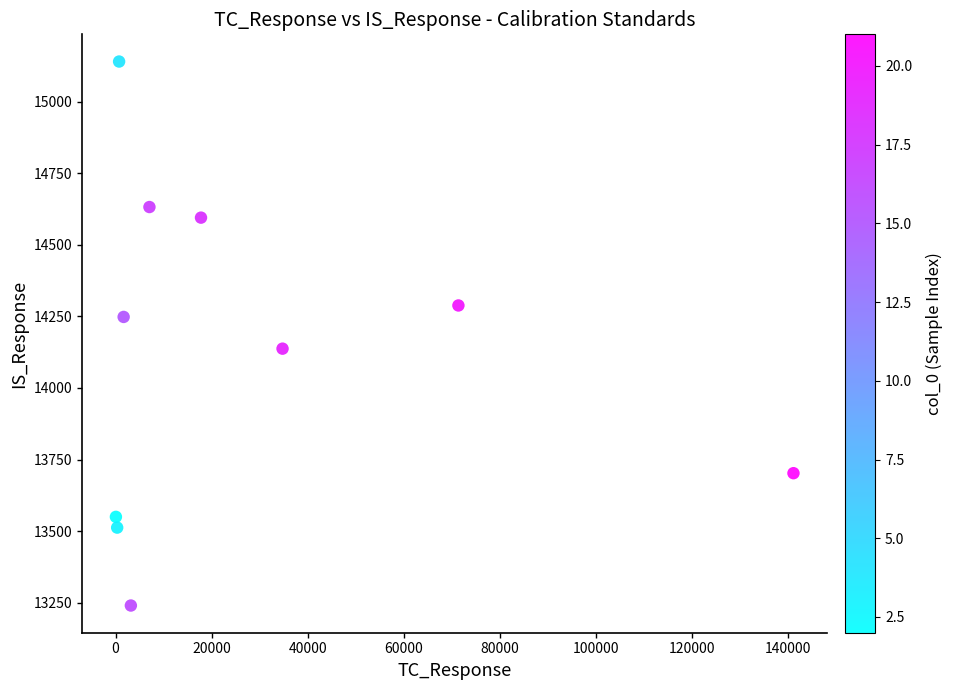

What is the range of Y values (max minus min)?

1900.6